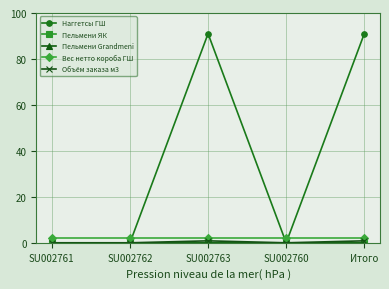

Which category has the lowest value in the Вес нетто короба ГШ series?

SU002761